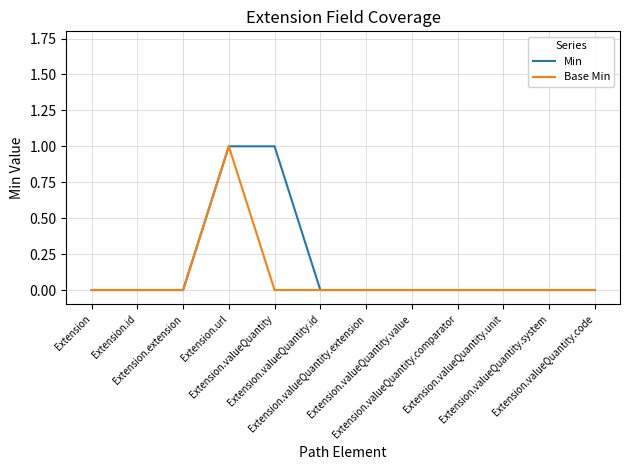

What are all the series names shown in the legend?

Min, Base Min